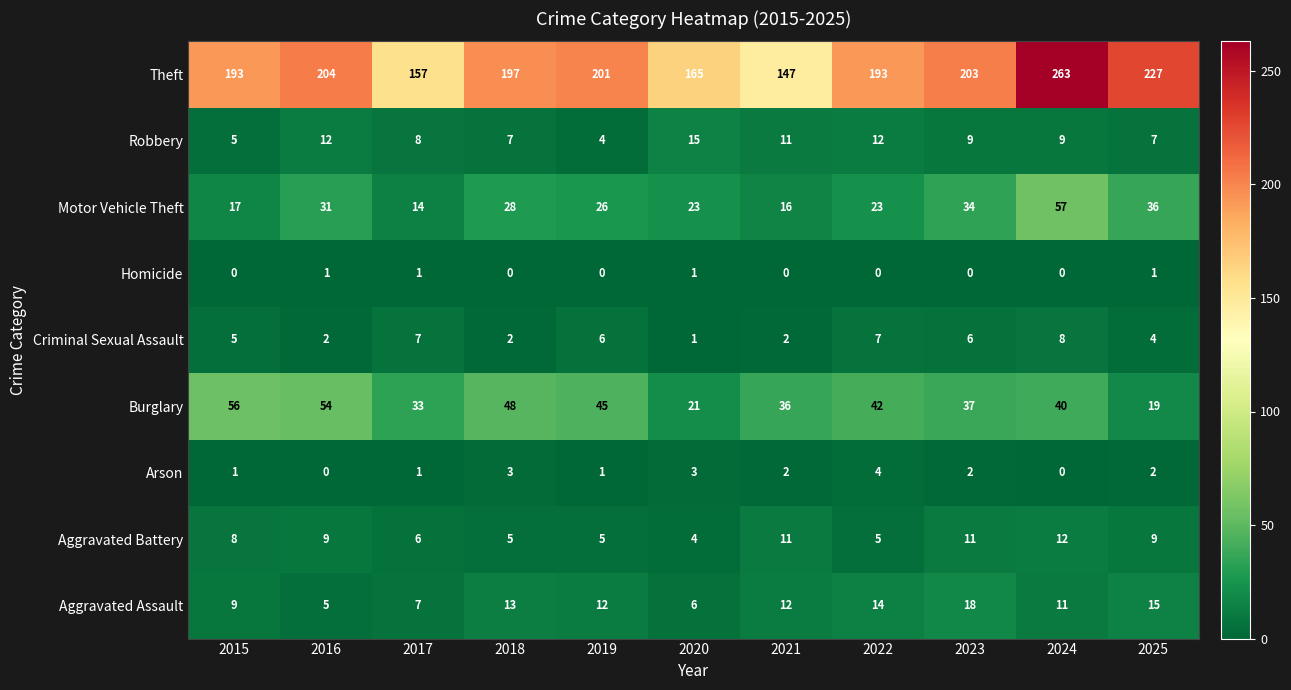

Where is Motor Vehicle Theft nearest to the value 35?

2023